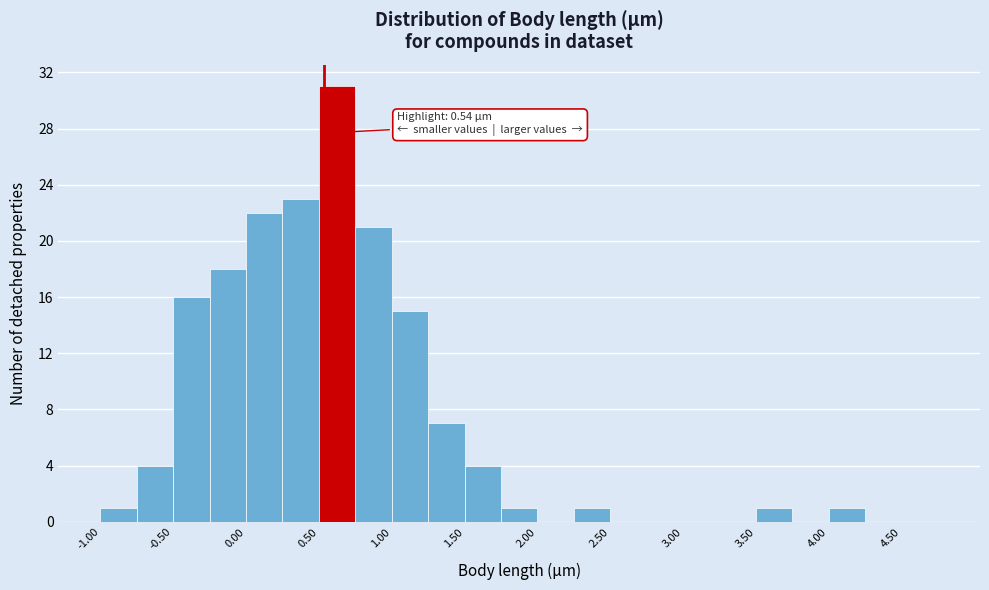

Over which range of the x-axis is the bar tallest?

0.50 to 0.75